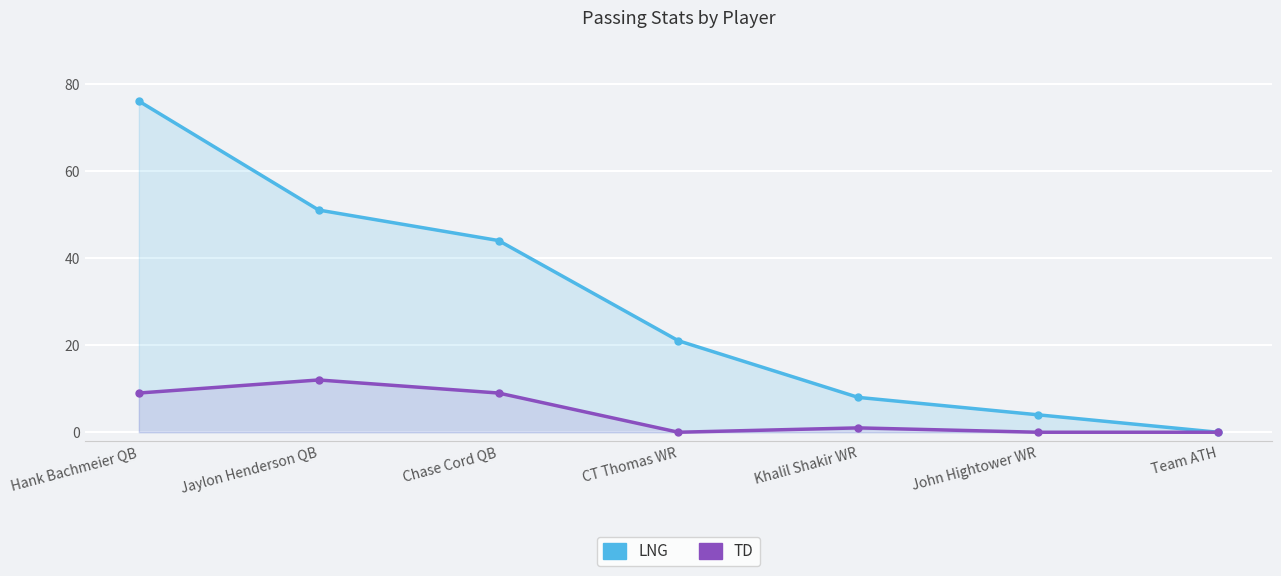

Reading left to right, what are all the values shown in this chart?

LNG: Hank Bachmeier QB=76	Jaylon Henderson QB=51	Chase Cord QB=44	CT Thomas WR=21	Khalil Shakir WR=8	John Hightower WR=4	Team ATH=0
TD: Hank Bachmeier QB=9	Jaylon Henderson QB=12	Chase Cord QB=9	CT Thomas WR=0	Khalil Shakir WR=1	John Hightower WR=0	Team ATH=0